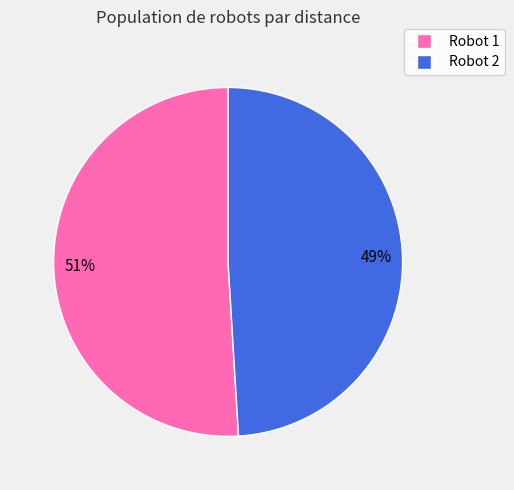

Count the number of slices in the pie.

2